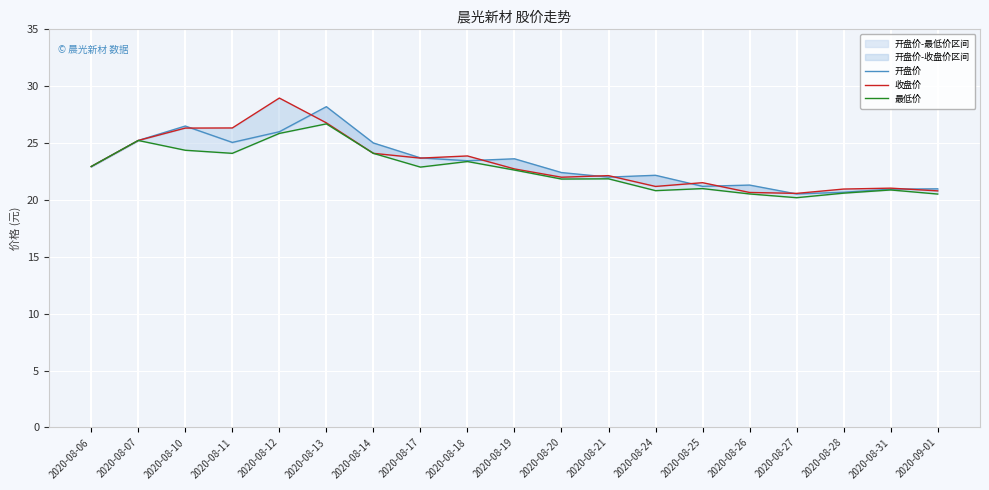

Which series has the largest total across all categories?

开盘价